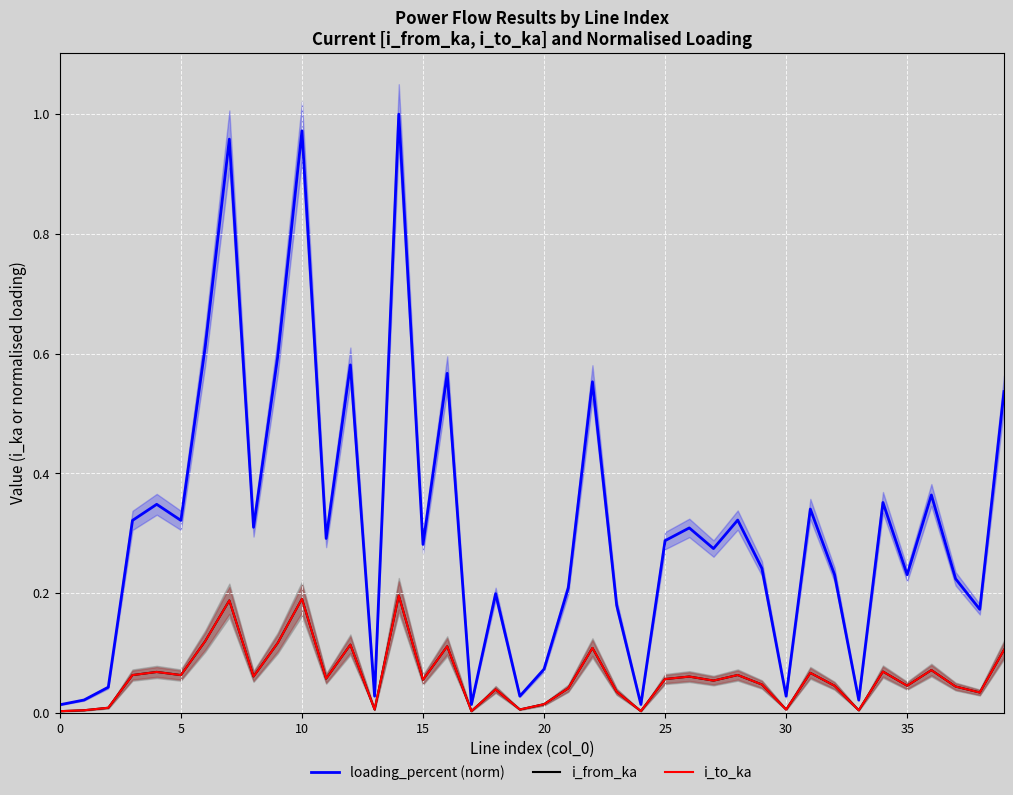

What is the average value of the i_from_ka series?

0.1